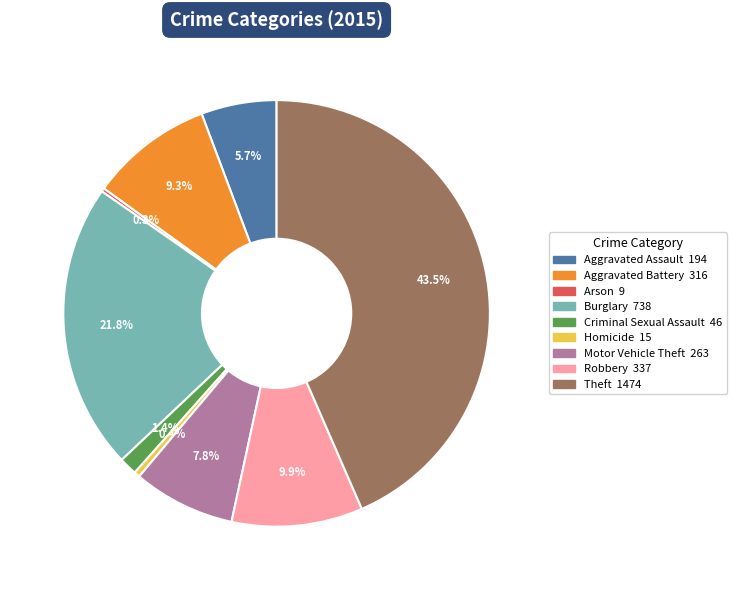

The Aggravated Battery slice represents 9% of the pie. True or false?

True